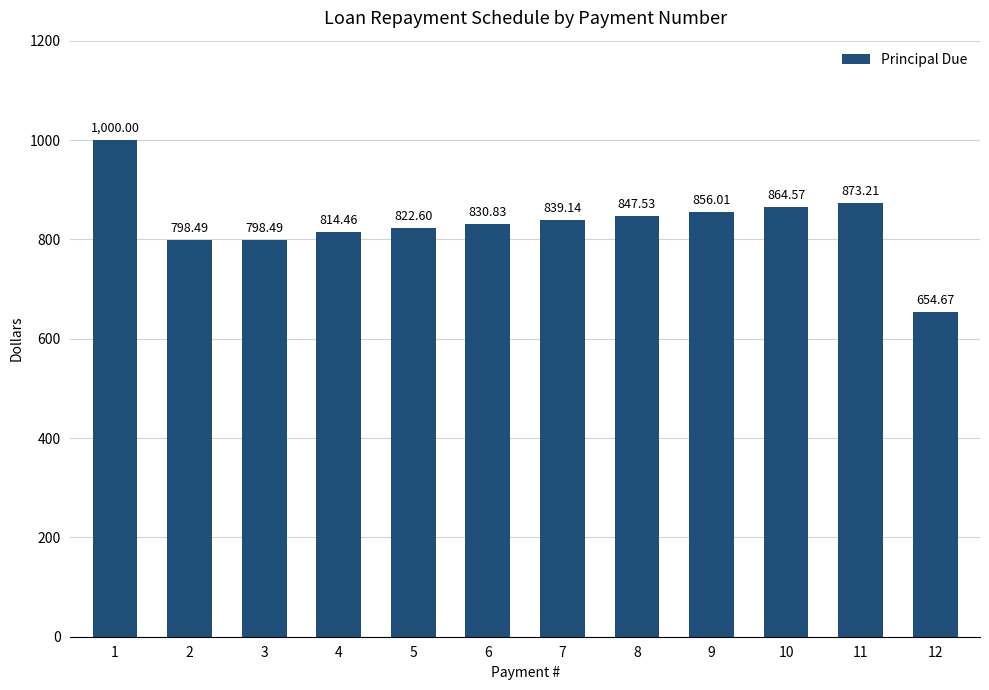

Does the chart contain any negative values?

No